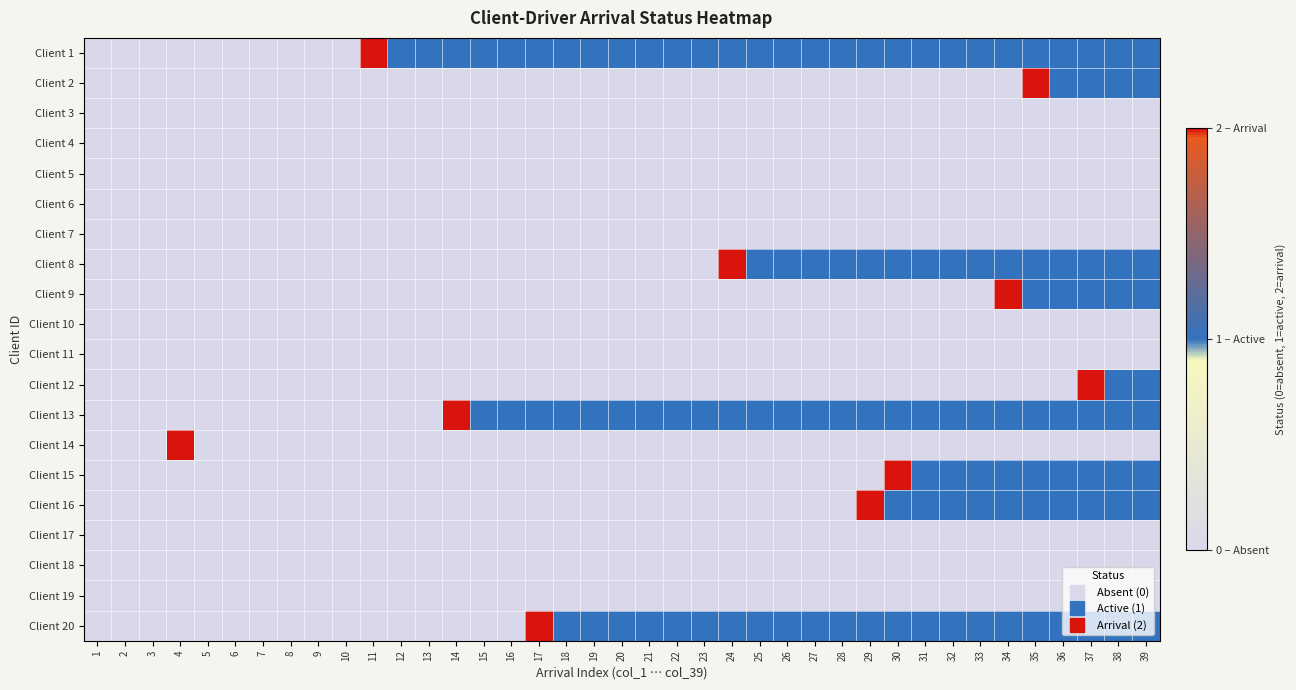

What is the difference between the highest and lowest values at 17?

2